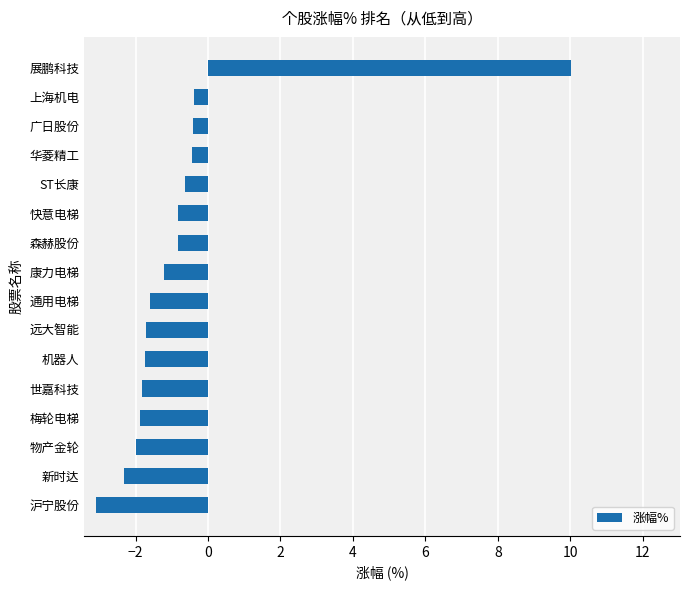

How many data points are less than -1?

9